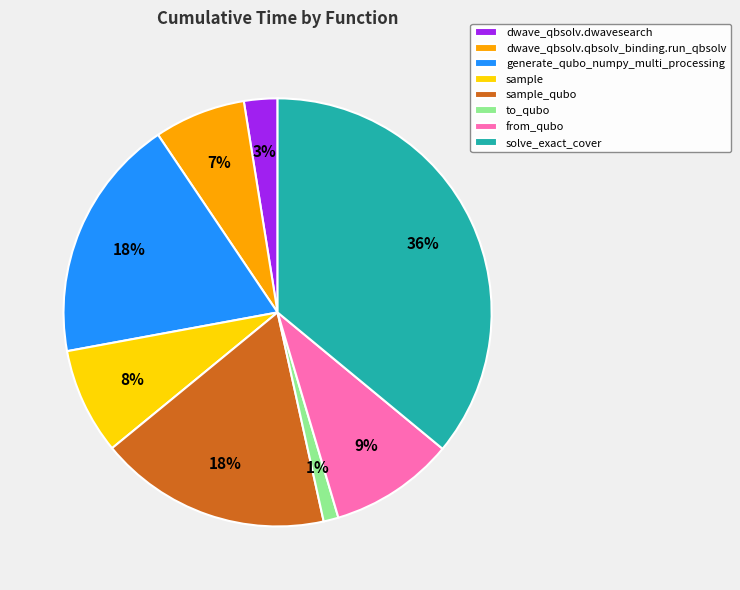

Approximately how many times larger is the value at solve_exact_cover compared to sample?

4.5